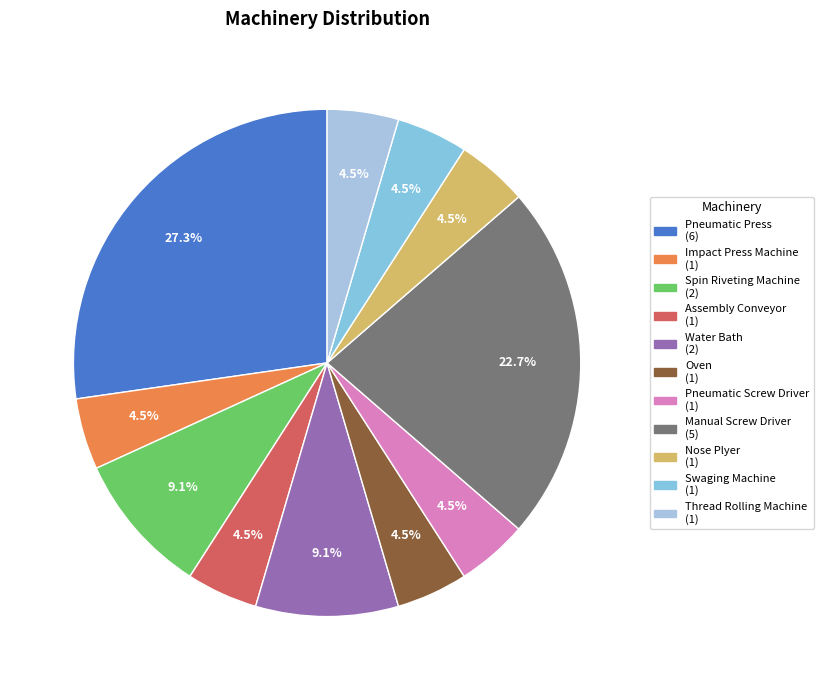

How many slices are in this pie chart?

11